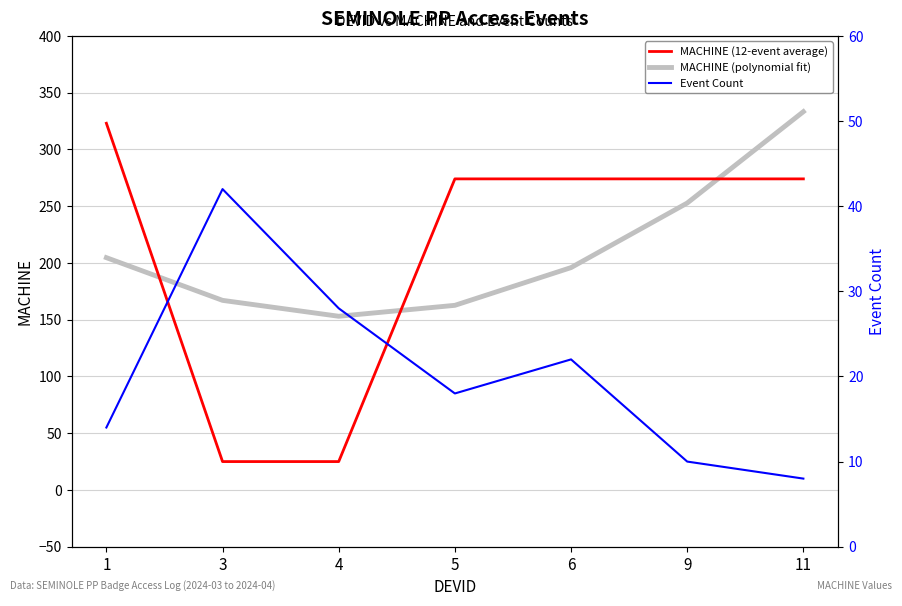

Where does the MACHINE (polynomial fit) series first go above 195?

1